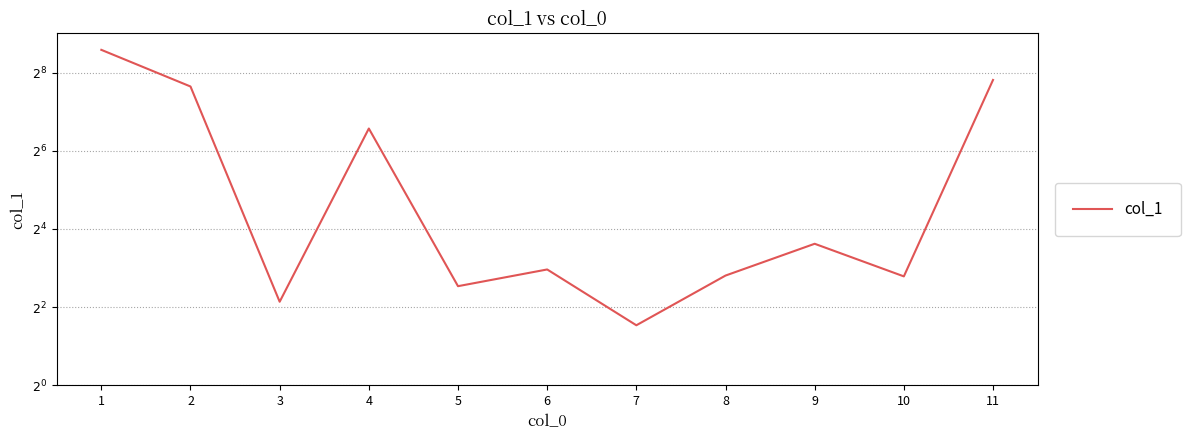

What is the difference between the maximum and minimum values?

379.9